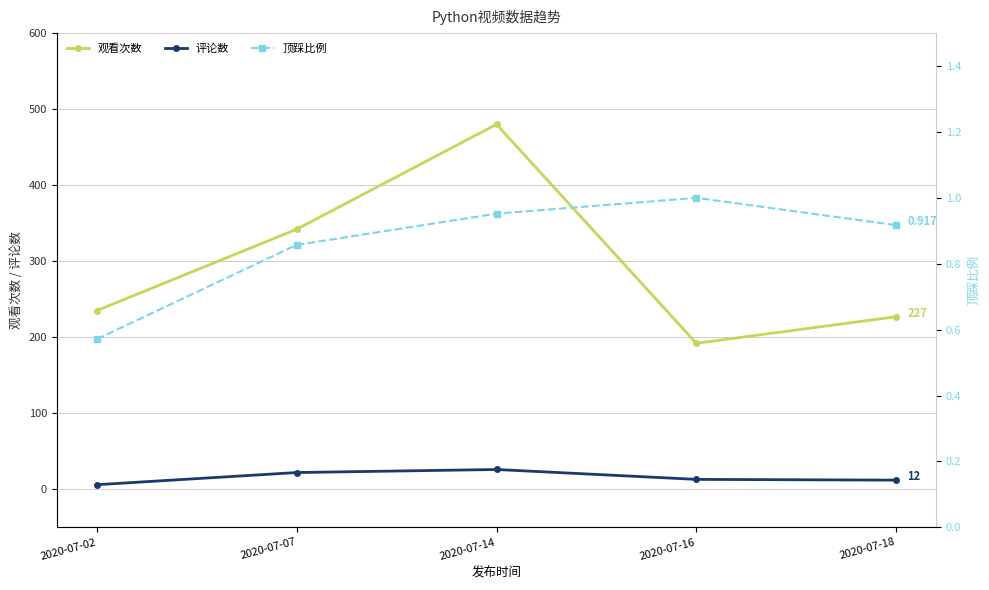

What is the difference between the 评论数 values at 2020-07-18 and 2020-07-16?

1